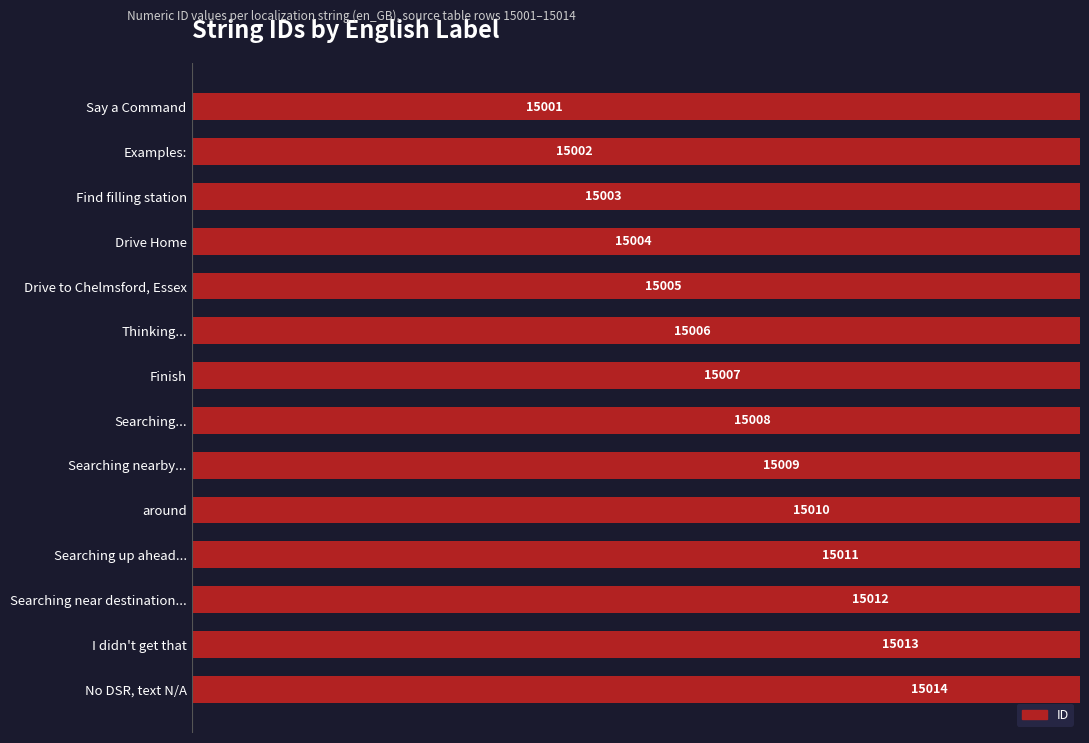

What is the difference between the values at 12 and 10?

2